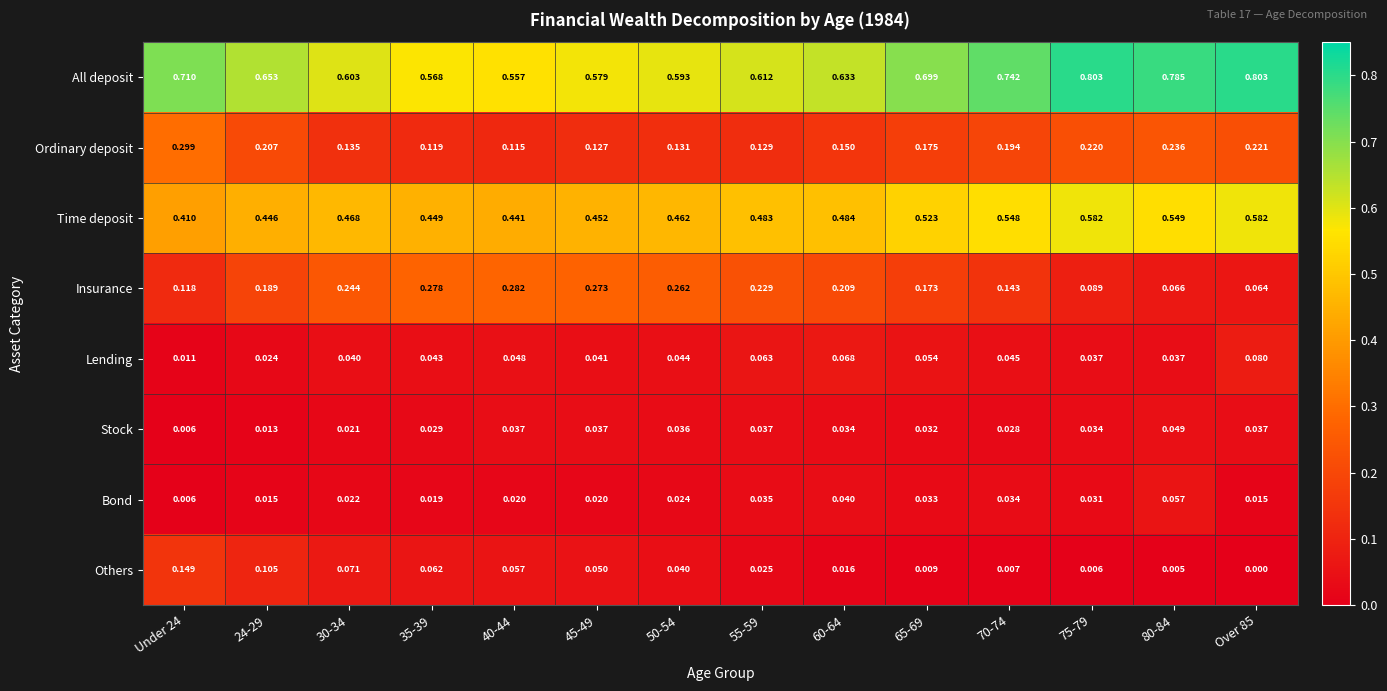

Which series has the widest spread of values?

All deposit